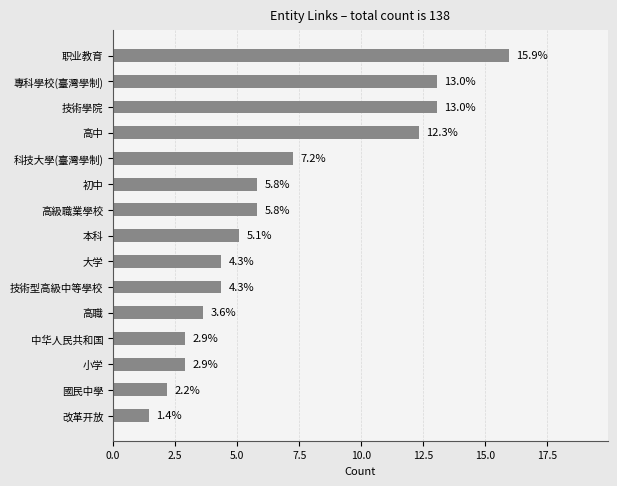

Is it true that the value at 高級職業學校 is 5.8?

True